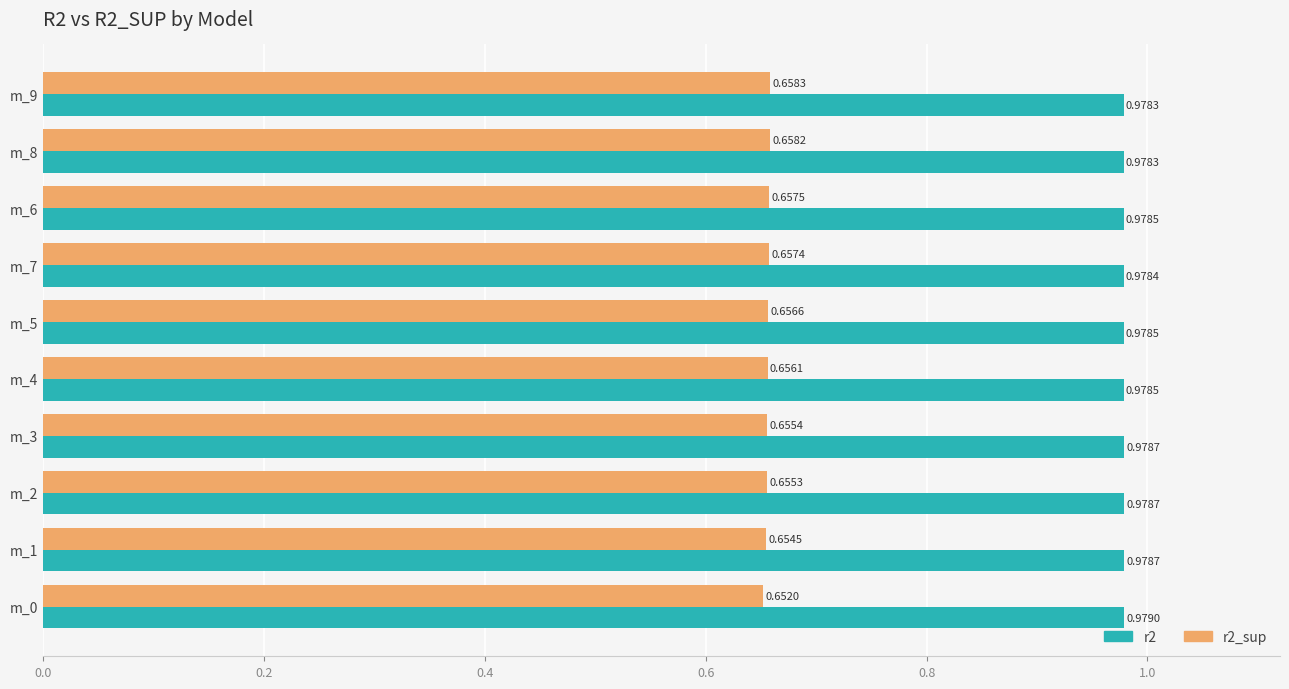

What is the total value across all series at m_3?

1.6